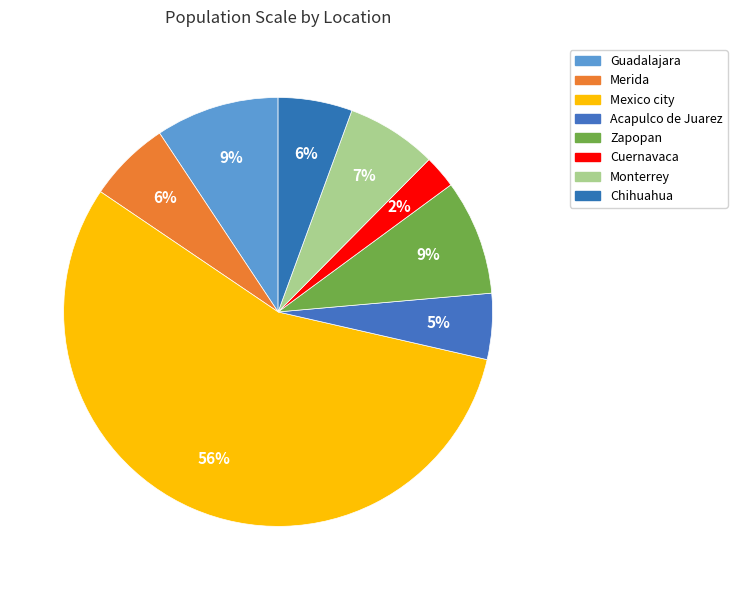

How many slices are in this pie chart?

8